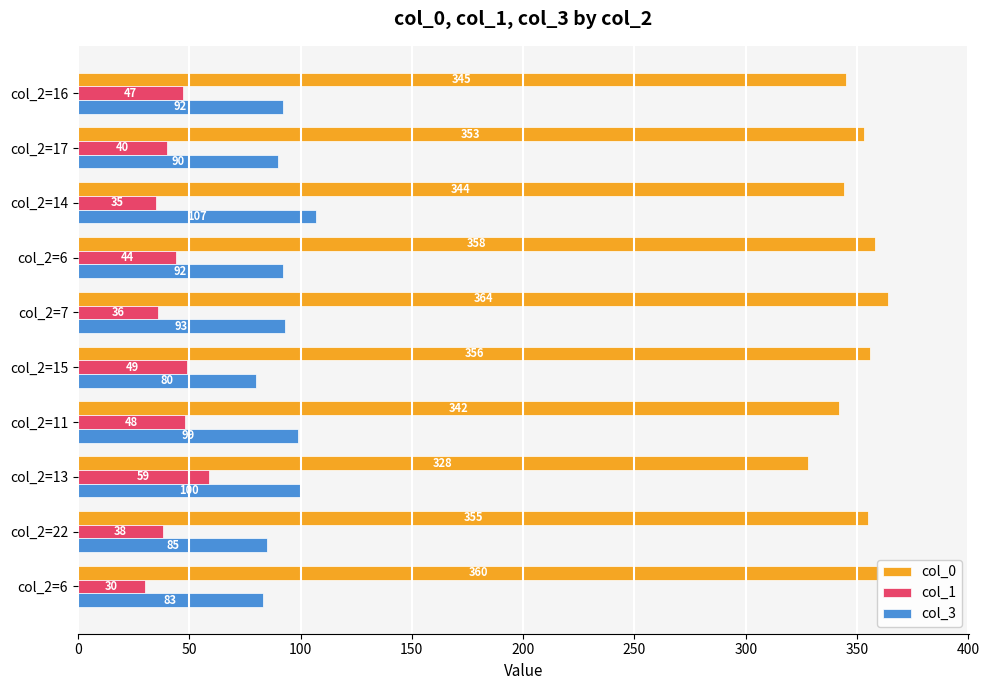

What is the difference between the second highest and minimum values in the col_3 series?

20